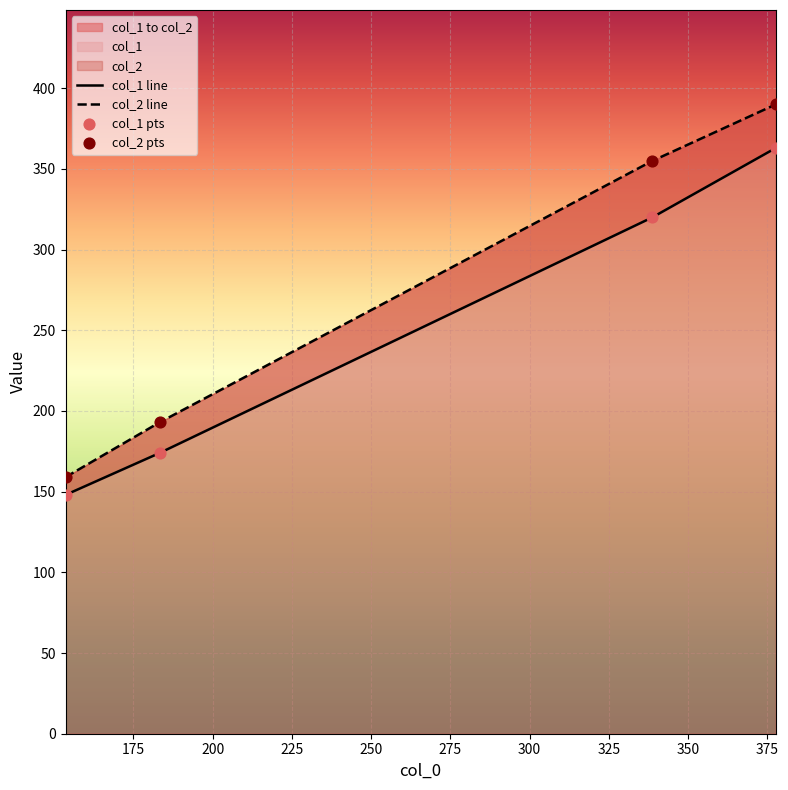

Which series has the largest total across all categories?

col_2